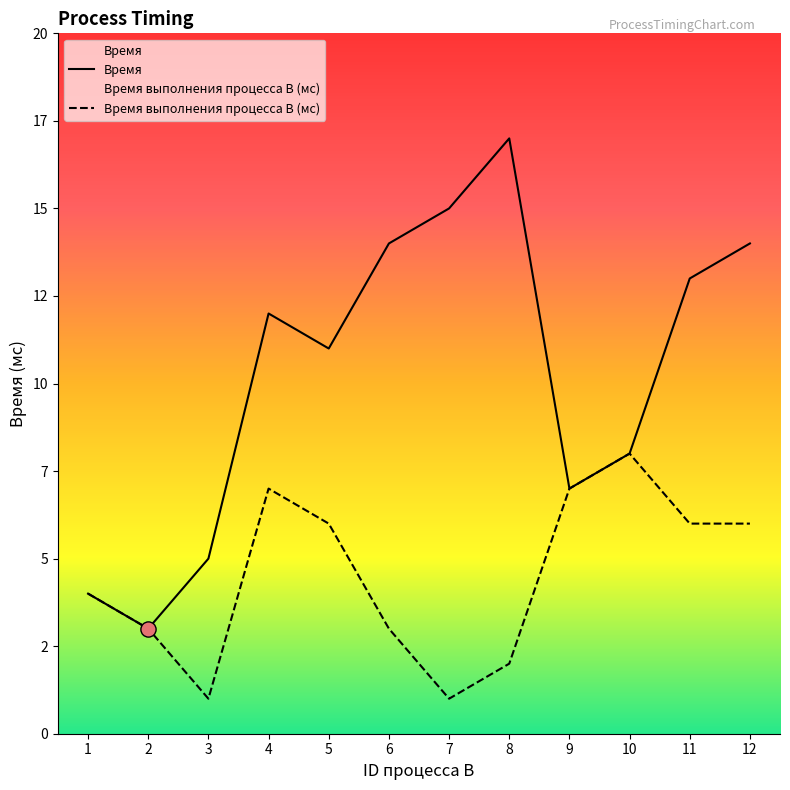

Which series has the largest total across all categories?

Время